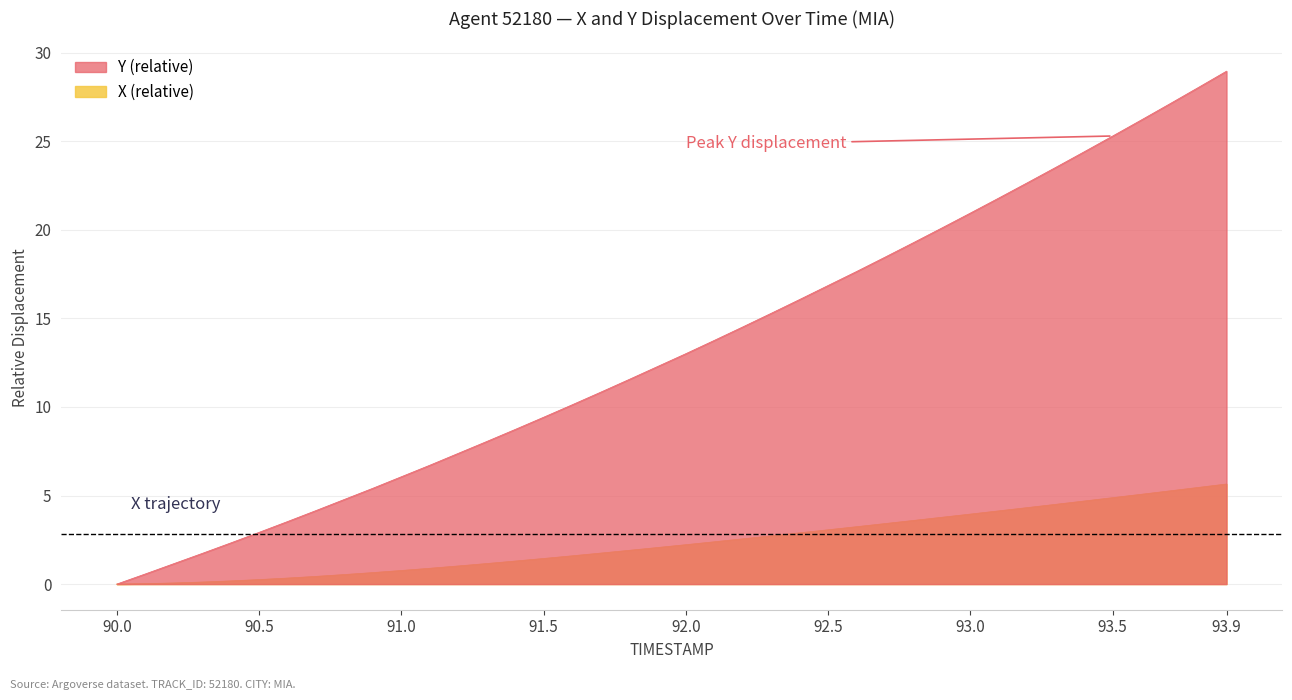

The value of X (relative) at 92.5 is 3.1. True or false?

True